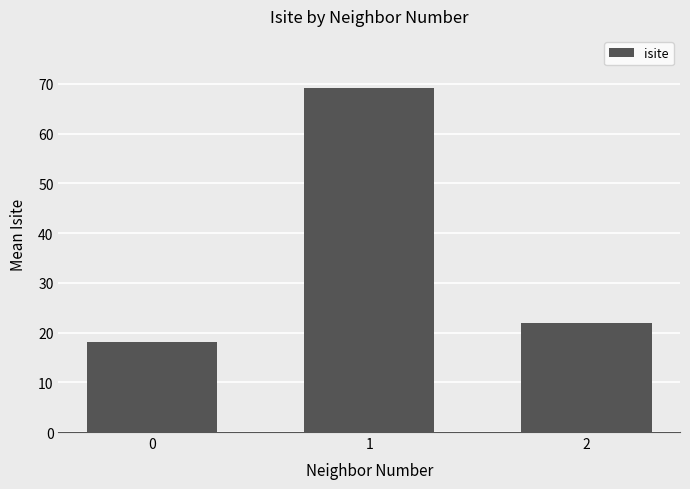

Which has a higher value, 0 or 2?

2